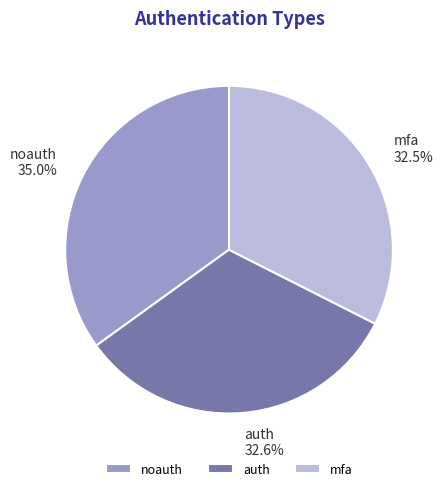

Which slice is the largest?

noauth